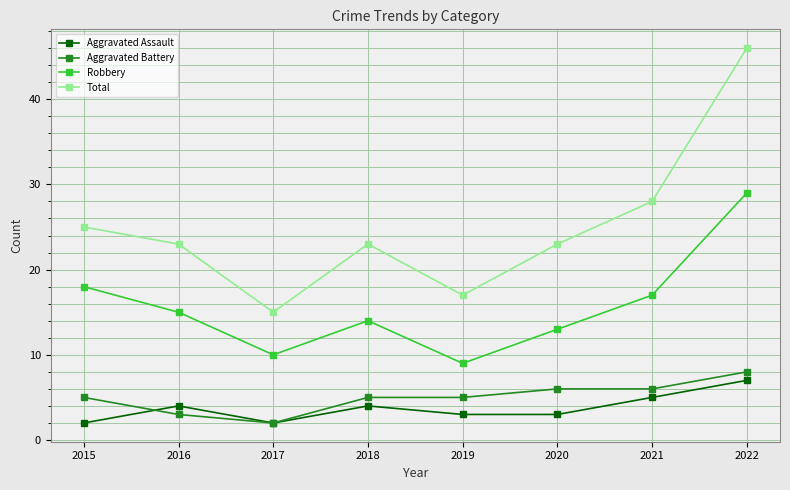

Is it true that Aggravated Assault equals 11 at 2022?

False